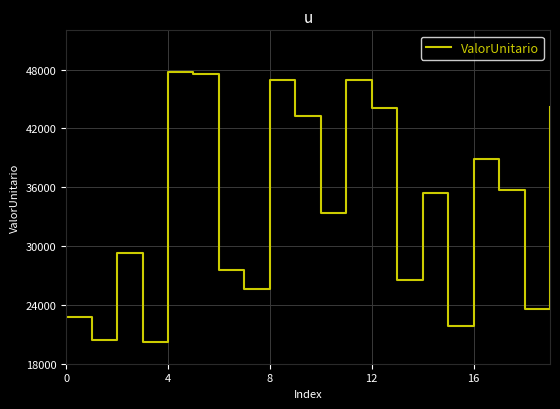

What is the greatest value displayed?

47762.6